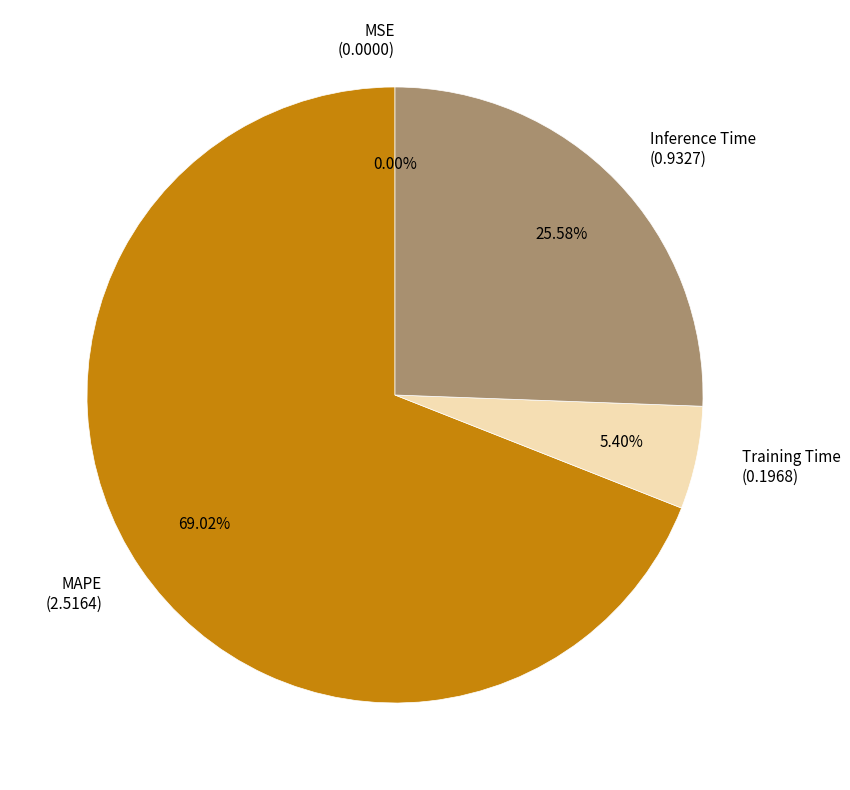

Is there a majority slice in this chart?

Yes